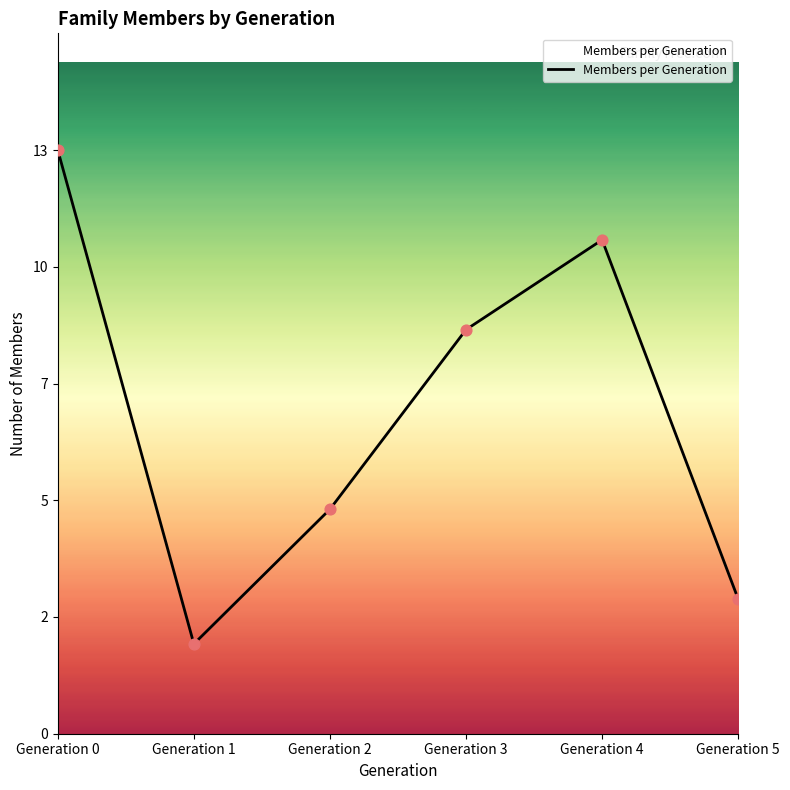

Is this an area chart (filled region under the line)?

Yes